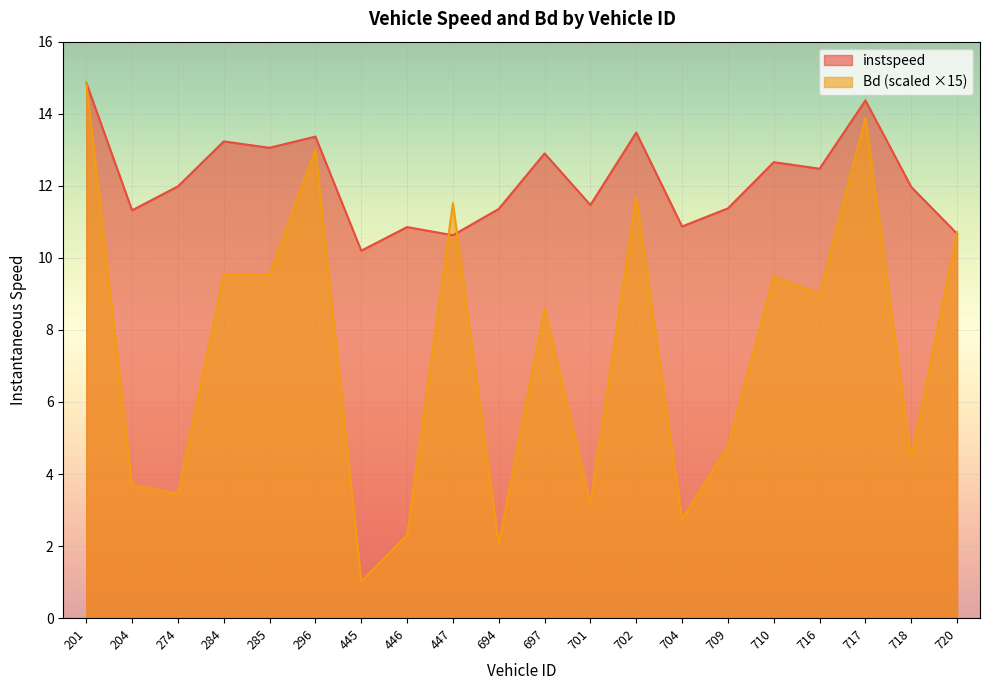

At which label is Bd closest to 7?

697